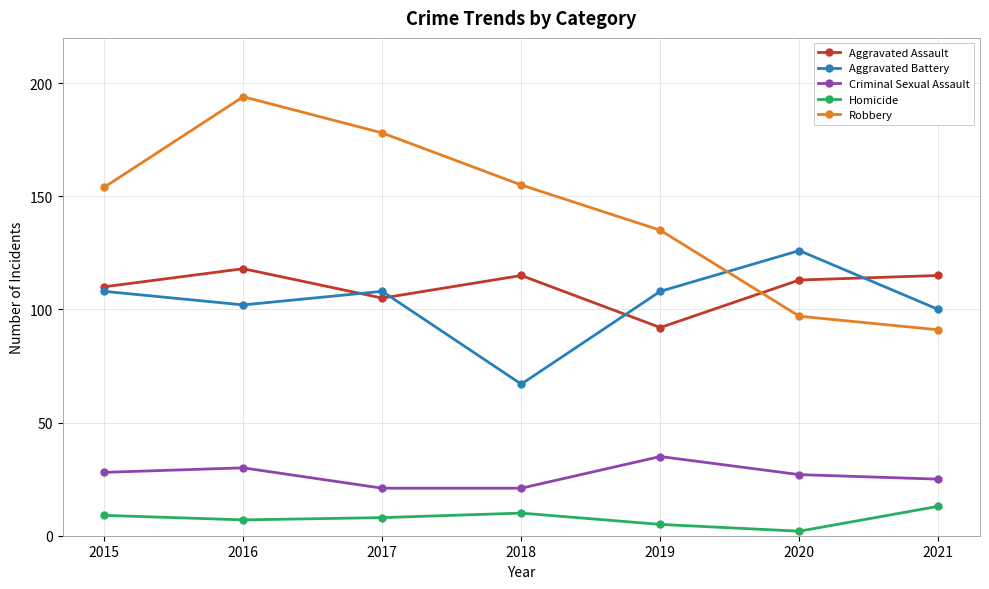

What is the sum of all Aggravated Battery values?

719